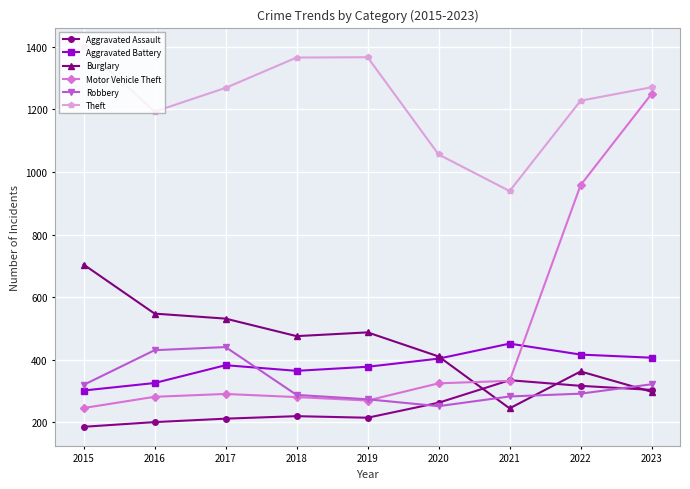

True or false: Aggravated Assault has a value of 97 at 2021.

False